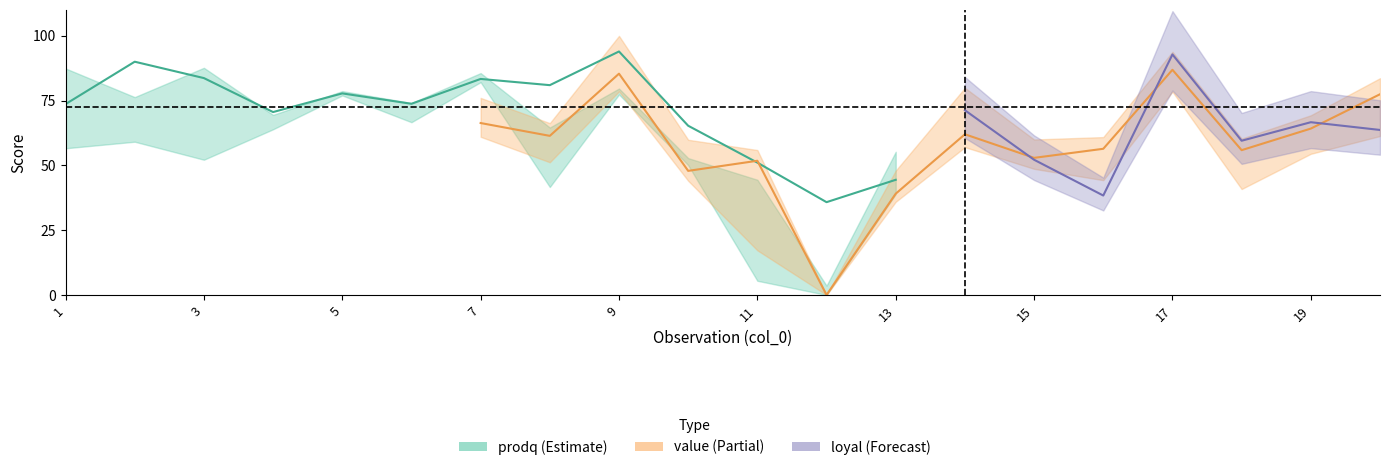

At which label does prodq reach its minimum?

12